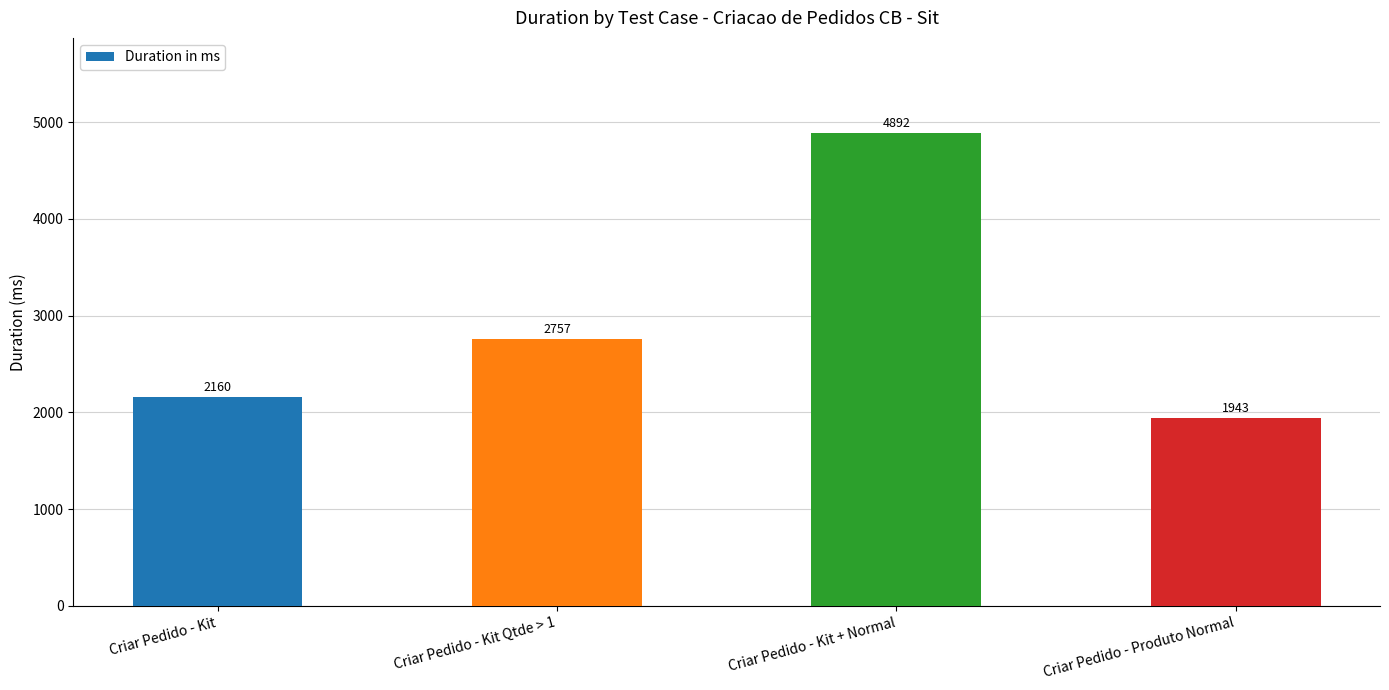

How many data points are less than 2757?

2